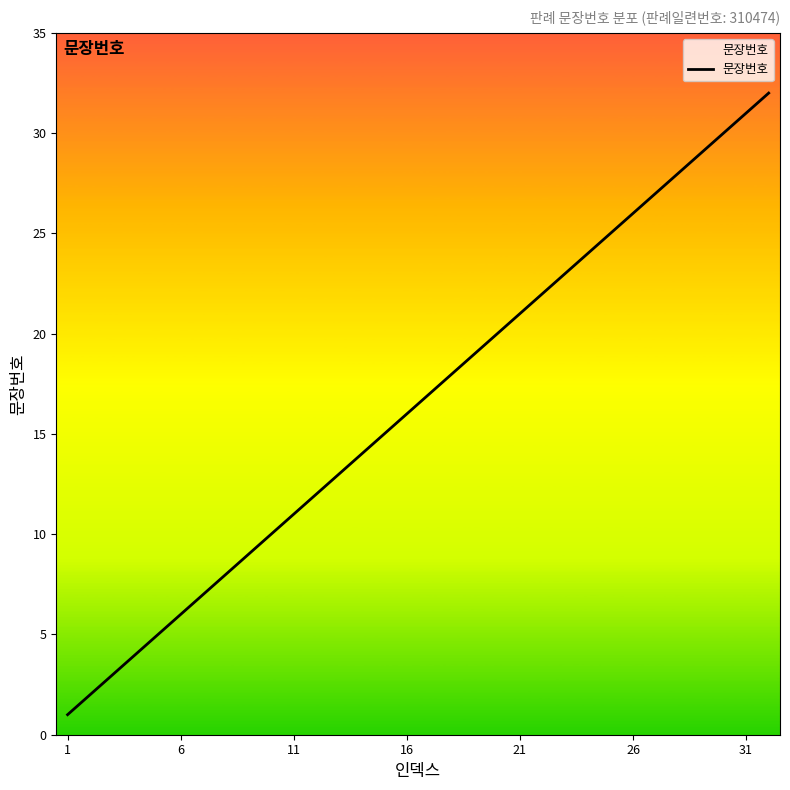

What is the minimum value shown in the chart?

1